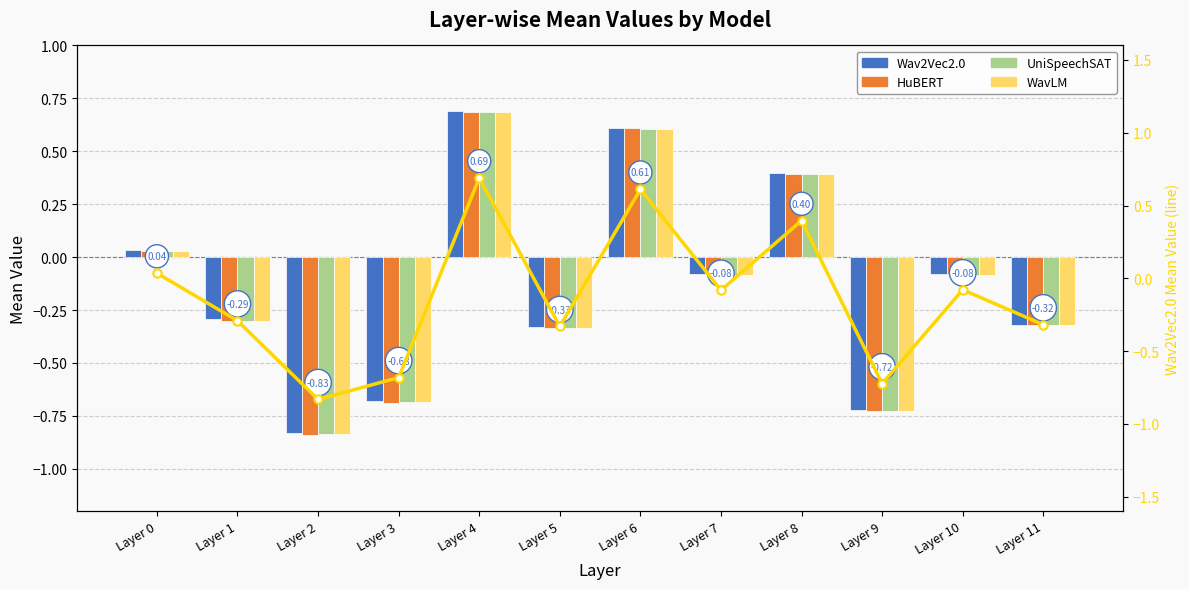

Which series changed the most between Layer 3 and Layer 6?

HuBERT